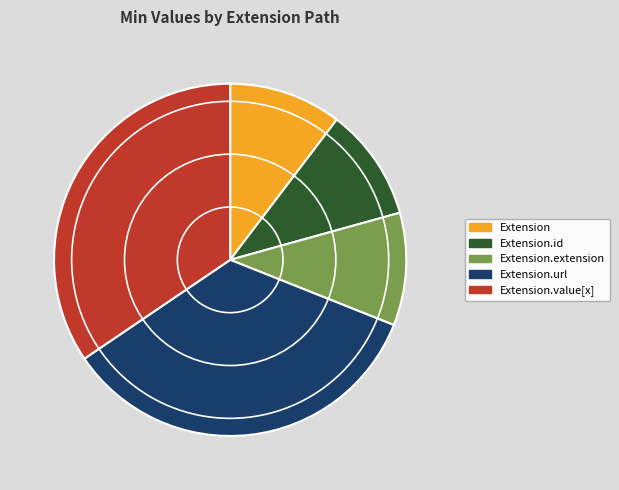

Between Extension.value[x] and Extension, which is larger?

Extension.value[x]